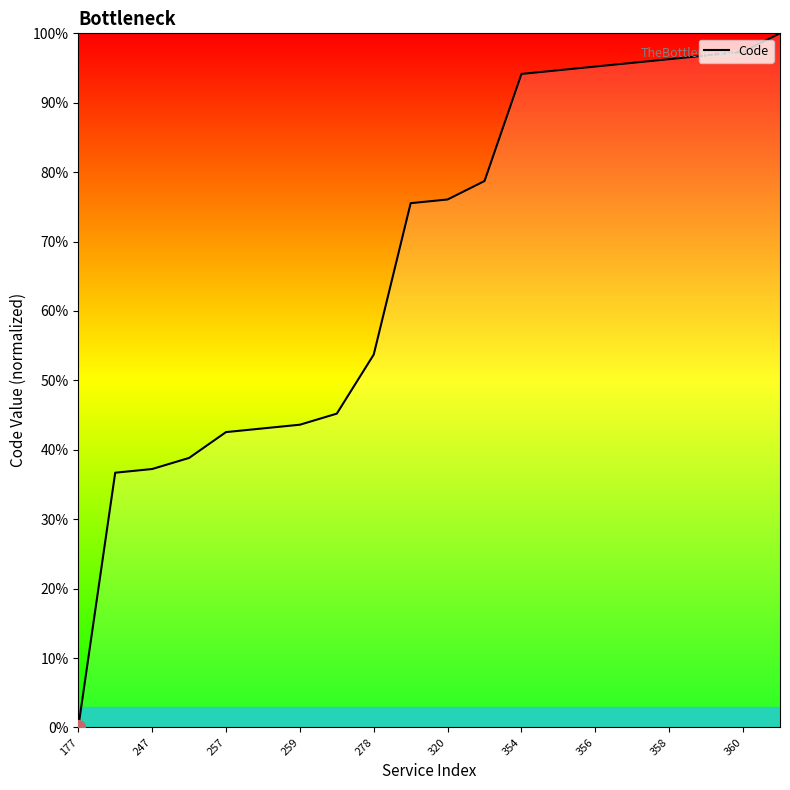

What is the difference between the maximum and minimum values?

100.0